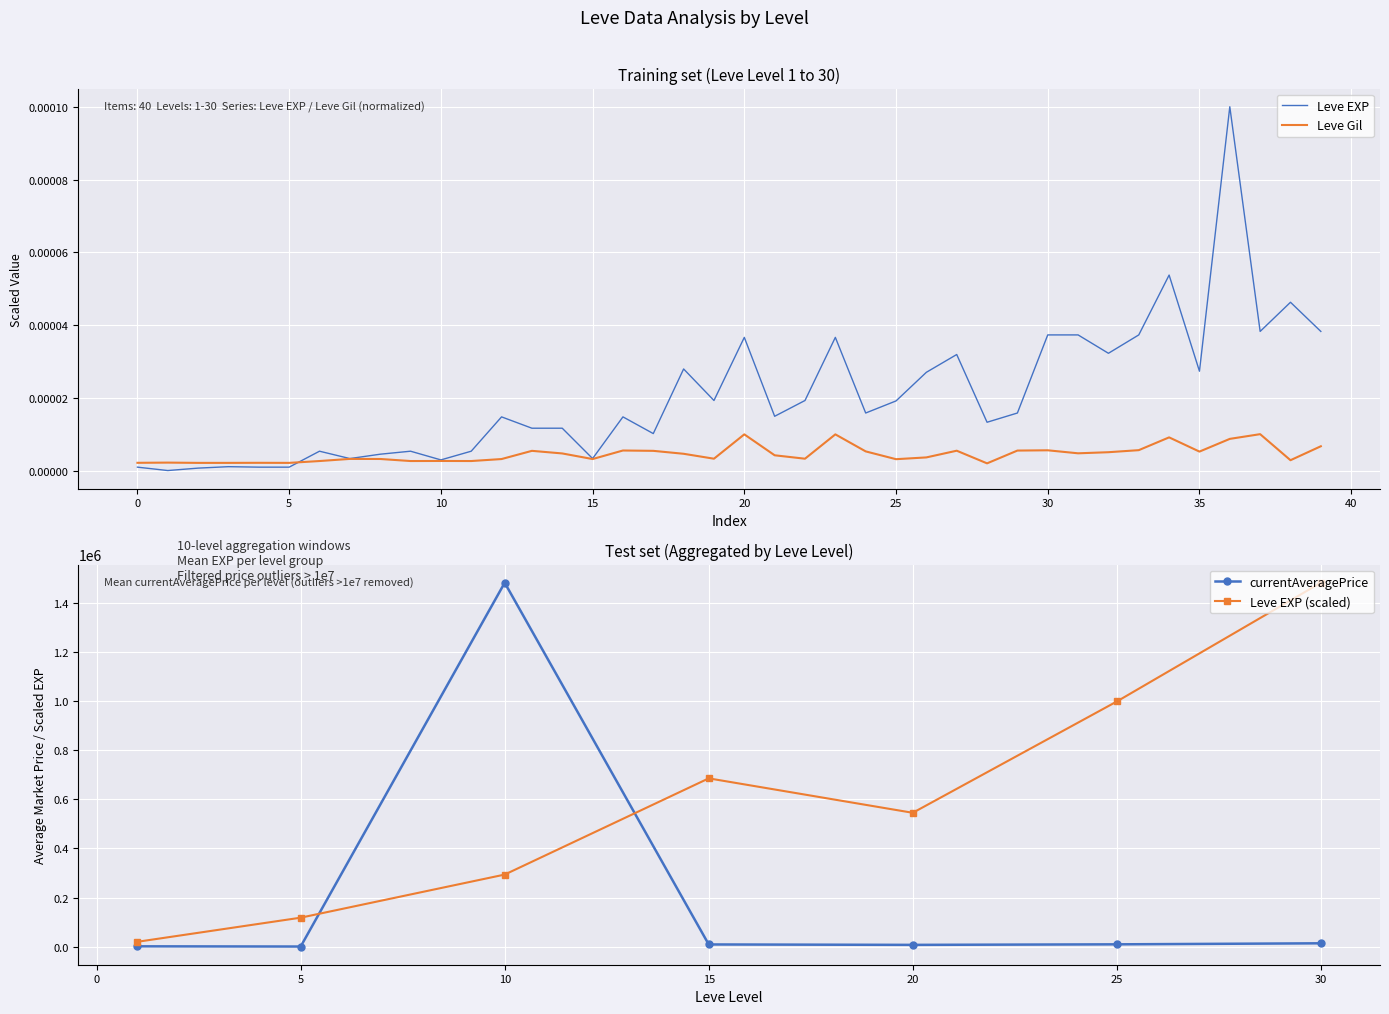

Rank the series by their average value, from highest to lowest.

Leve EXP, Leve Gil